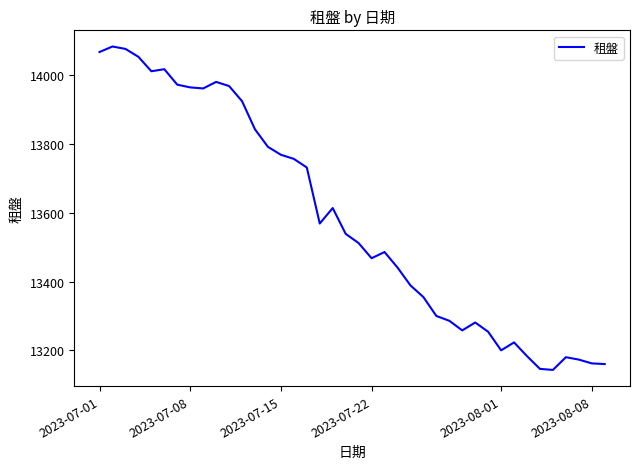

What is the difference between the second highest and minimum values?

934